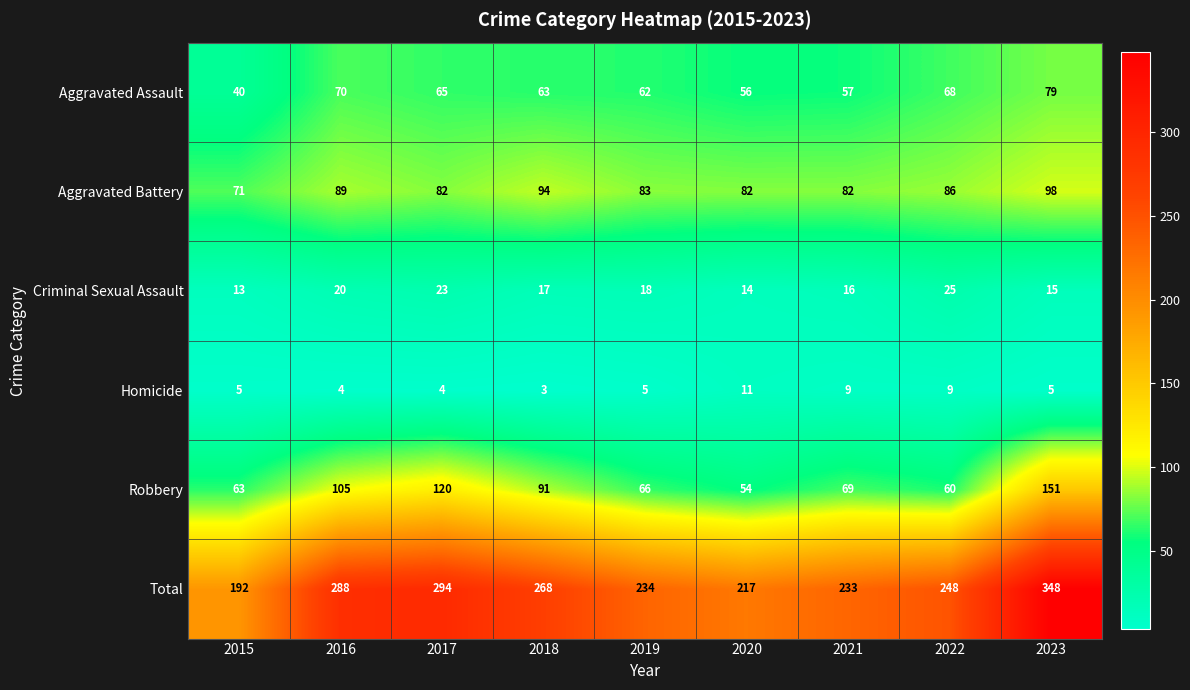

How many categories are shown in the chart?

9